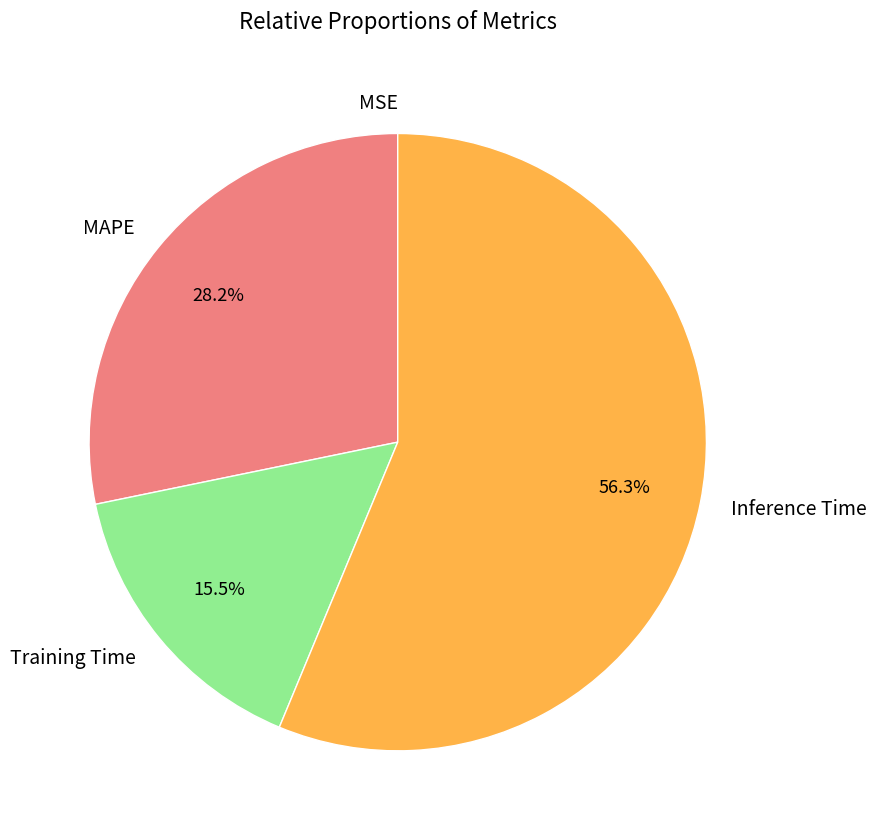

Between MAPE and Training Time, which is larger?

MAPE